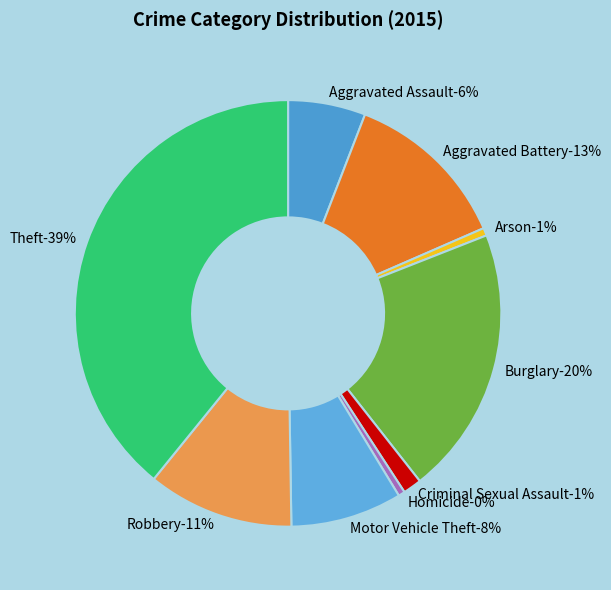

Is Homicide the majority of the pie?

No